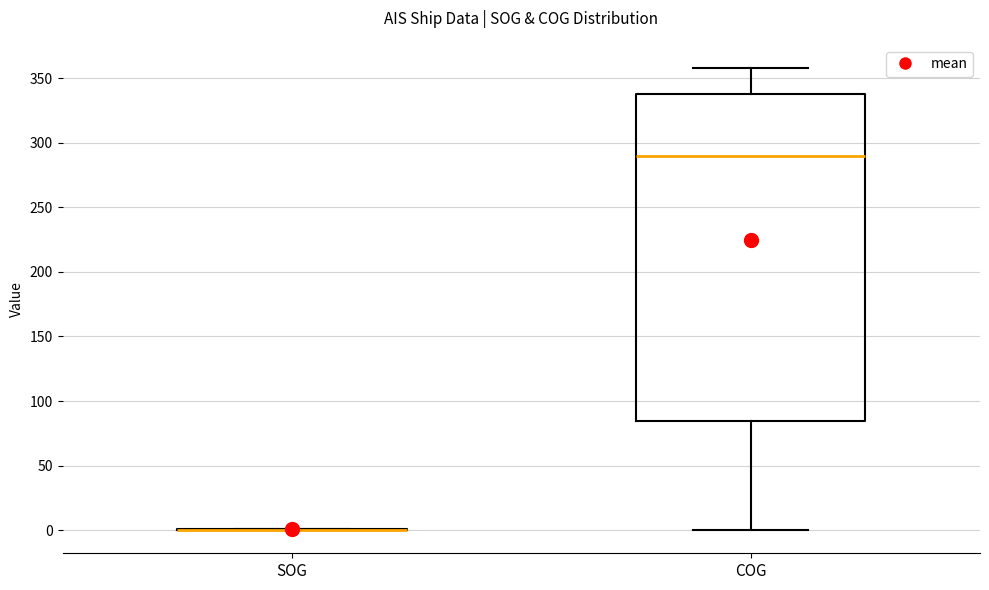

Where does the median line of the box for COG sit on the y-axis? The values are not printed on the chart, so give them approximately, as read against the axis.

290